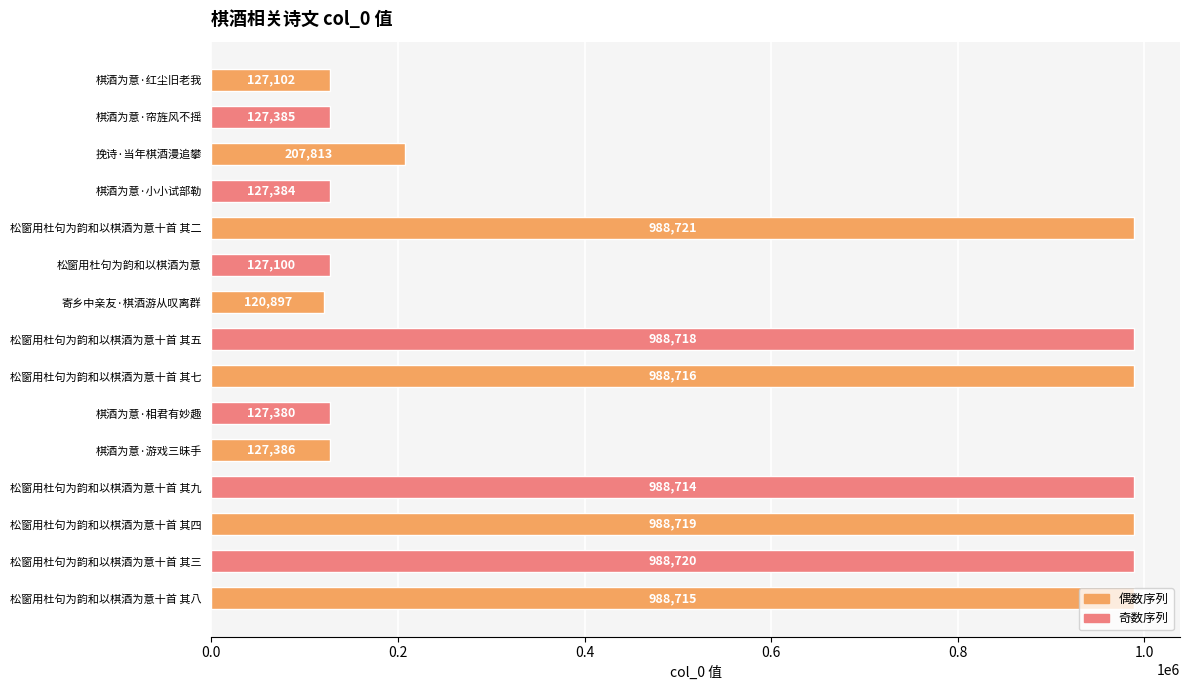

Rank the categories by value from highest to lowest.

松窗用杜句为韵和以棋酒为意十首 其二, 松窗用杜句为韵和以棋酒为意十首 其三, 松窗用杜句为韵和以棋酒为意十首 其四, 松窗用杜句为韵和以棋酒为意十首 其五, 松窗用杜句为韵和以棋酒为意十首 其七, 松窗用杜句为韵和以棋酒为意十首 其八, 松窗用杜句为韵和以棋酒为意十首 其九, 挽诗·当年棋酒漫追攀, 棋酒为意·游戏三昧手, 棋酒为意·帘旌风不摇, 棋酒为意·小小试部勒, 棋酒为意·相君有妙趣, 棋酒为意·红尘旧老我, 松窗用杜句为韵和以棋酒为意, 寄乡中亲友·棋酒游从叹离群